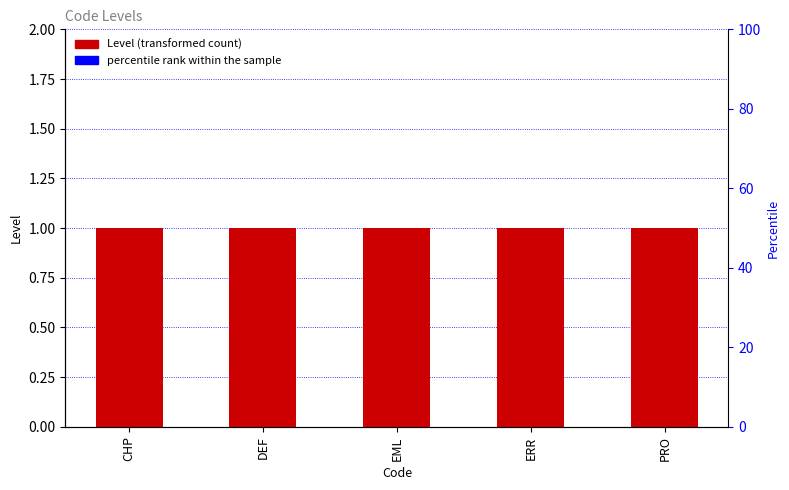

Which series has the largest total across all categories?

Level